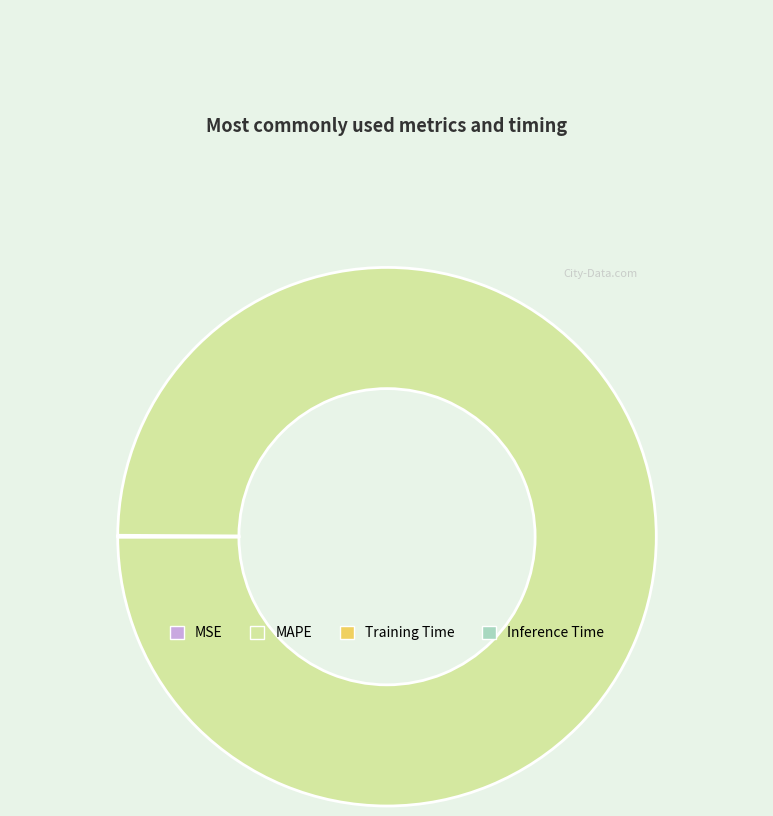

What is the largest slice in the pie chart?

MAPE